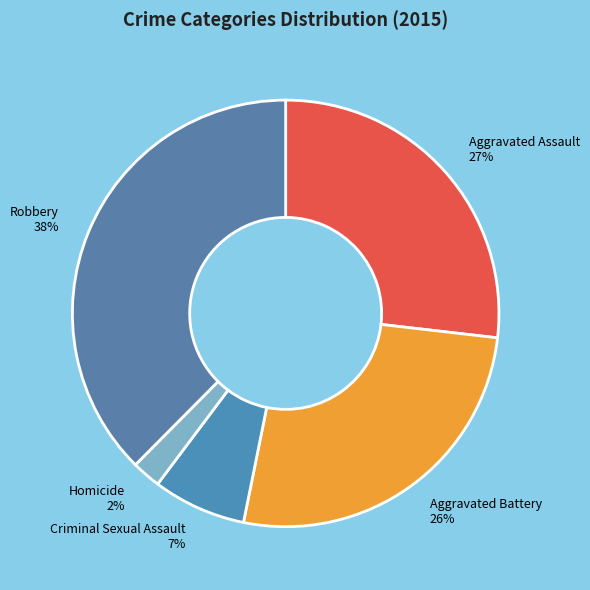

Count the number of slices in the pie.

5